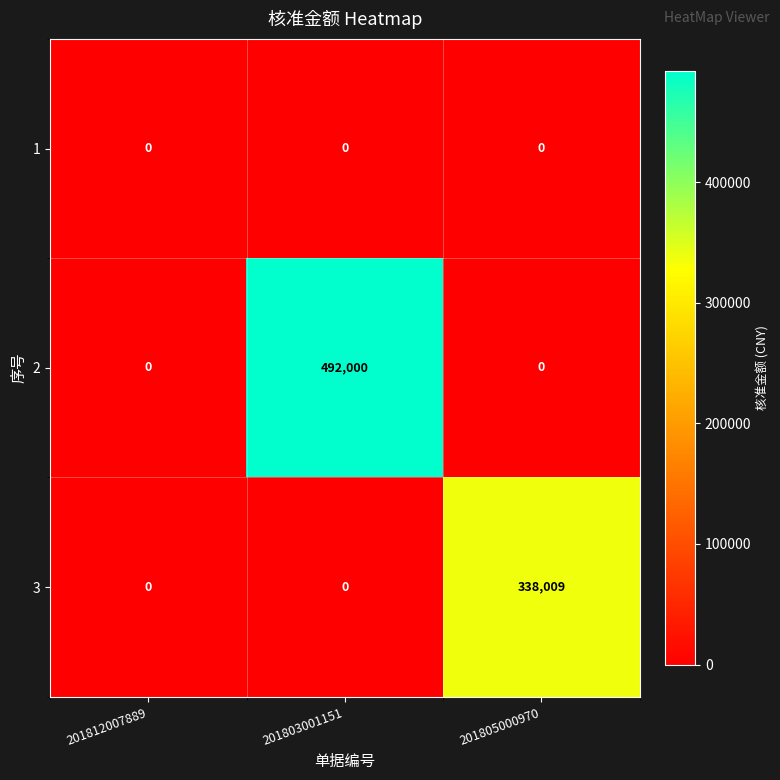

At how many categories does at least one series exceed 458170?

1